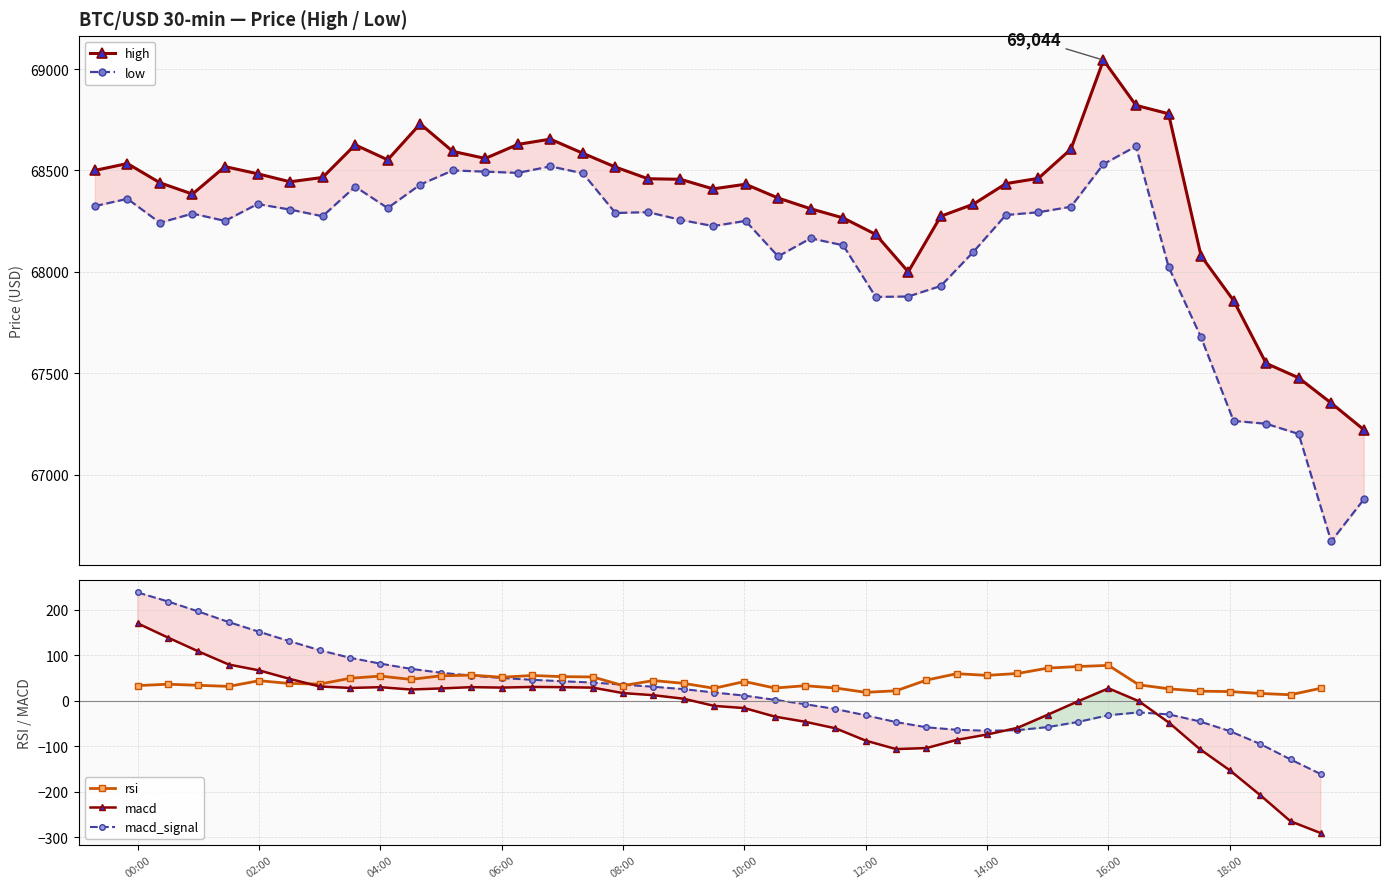

Rank the series by their maximum value, from lowest to highest.

rsi, macd, macd_signal, low, high